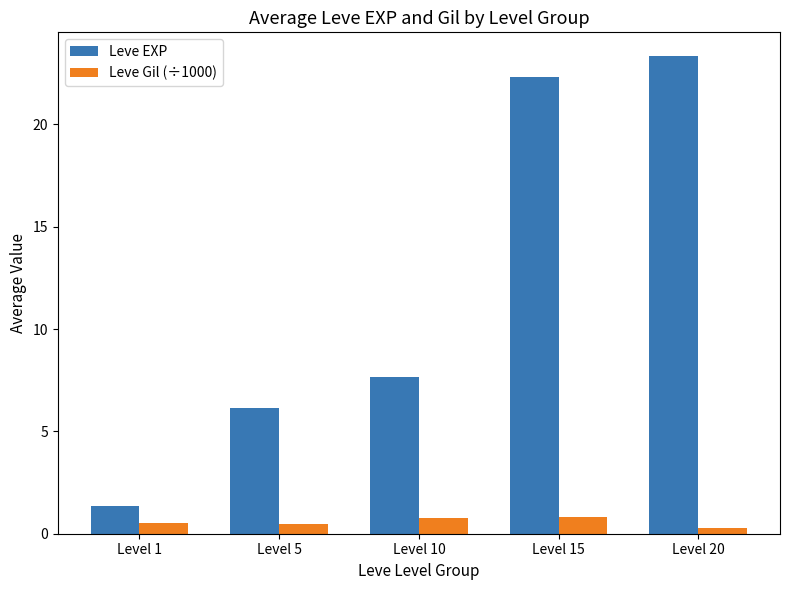

What is the minimum value shown in the chart?

0.3